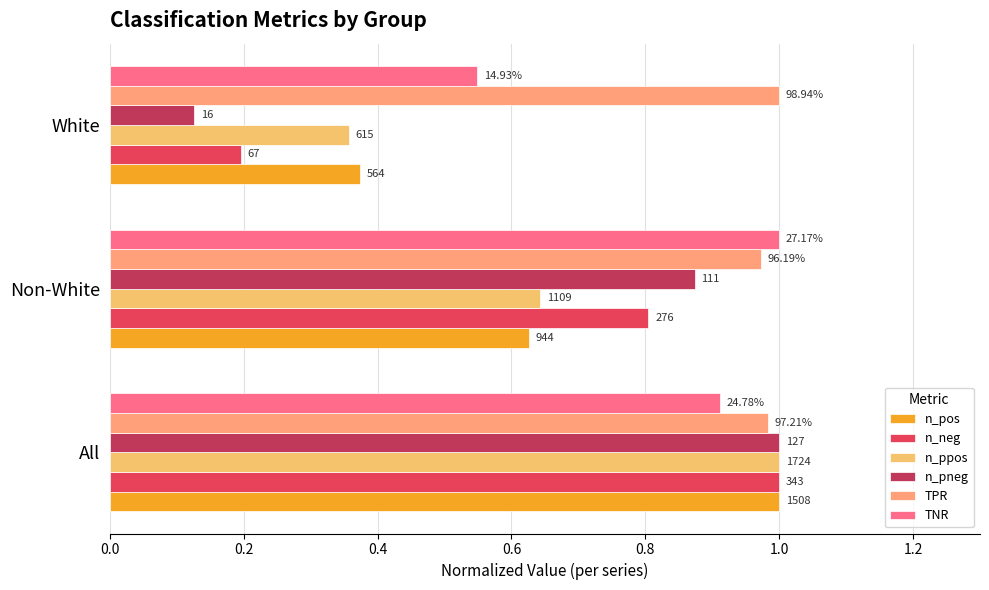

What is the value of the n_neg bar at the 1st from the left?

1.0